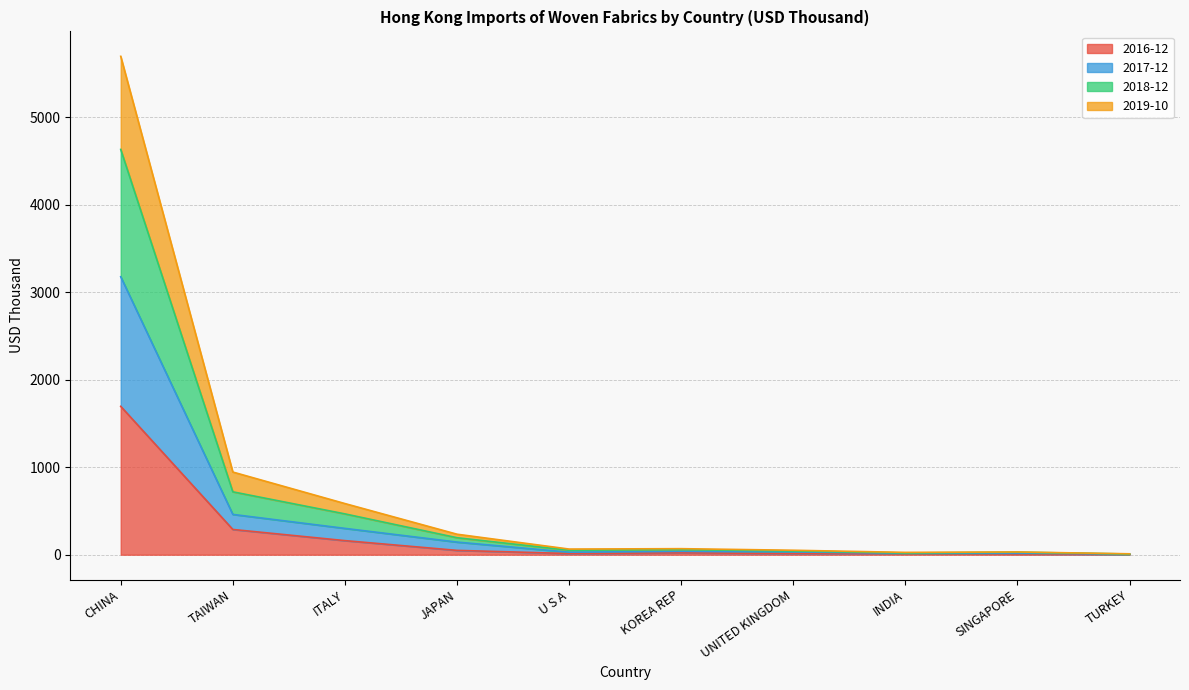

Where does the 2016-12 series first go above 21?

CHINA